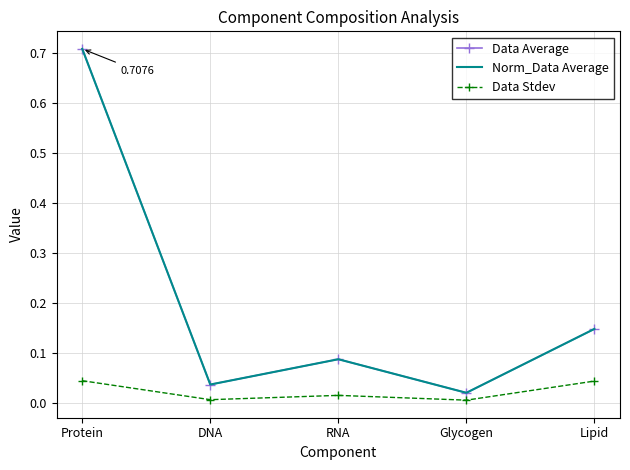

At which category does the chart reach its peak across all series?

Protein